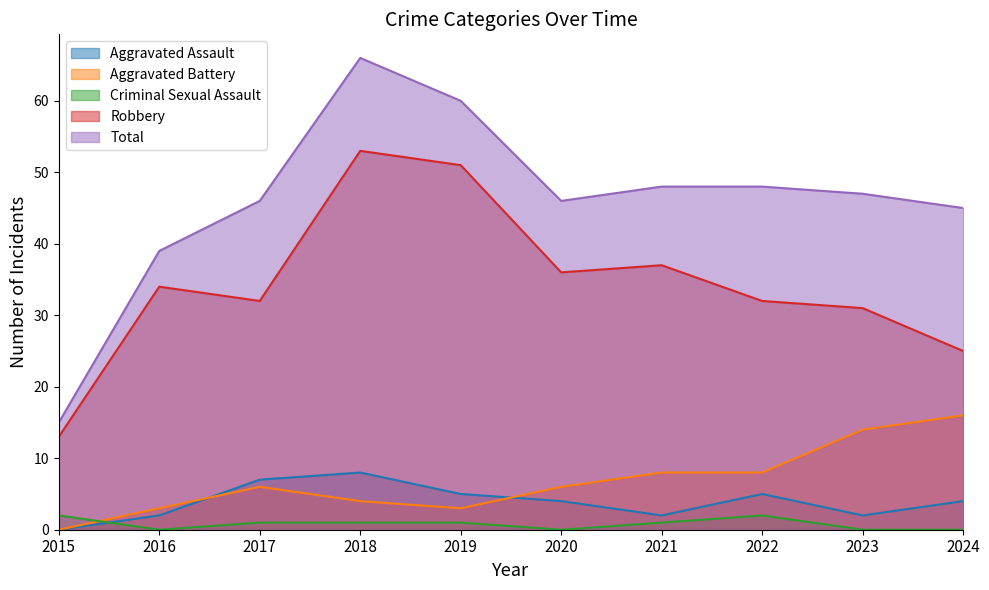

Which series has the widest spread of values?

Total